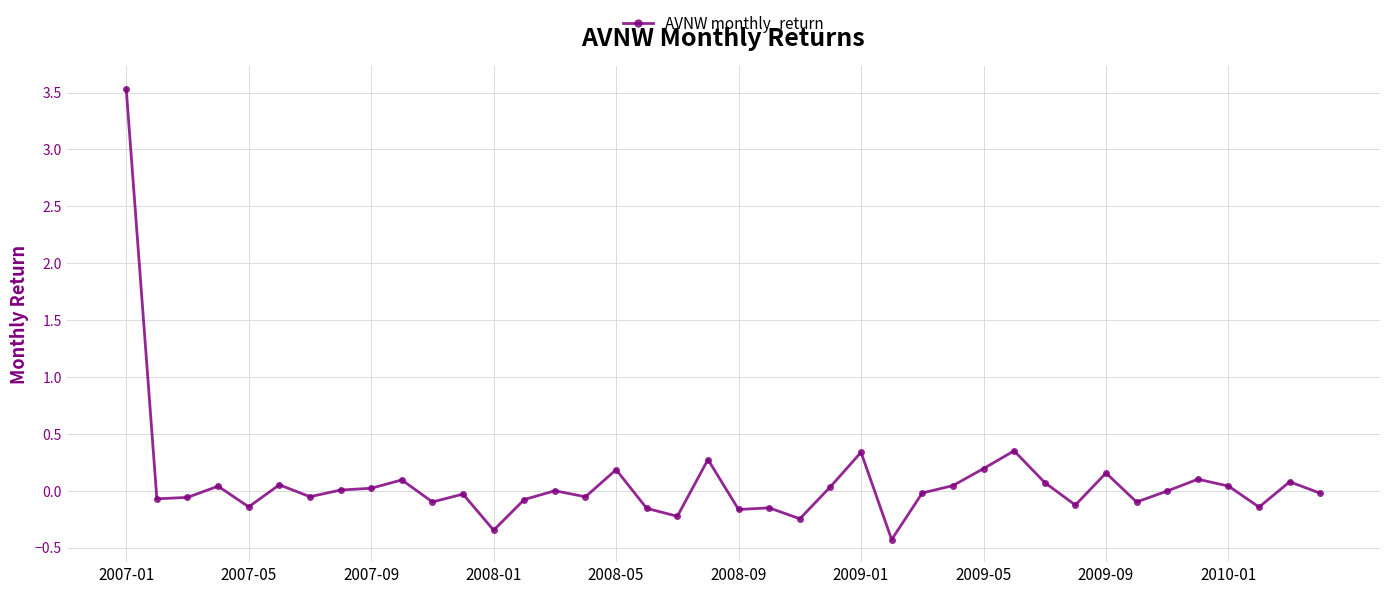

What is the value of the 20th point from the left?

0.3